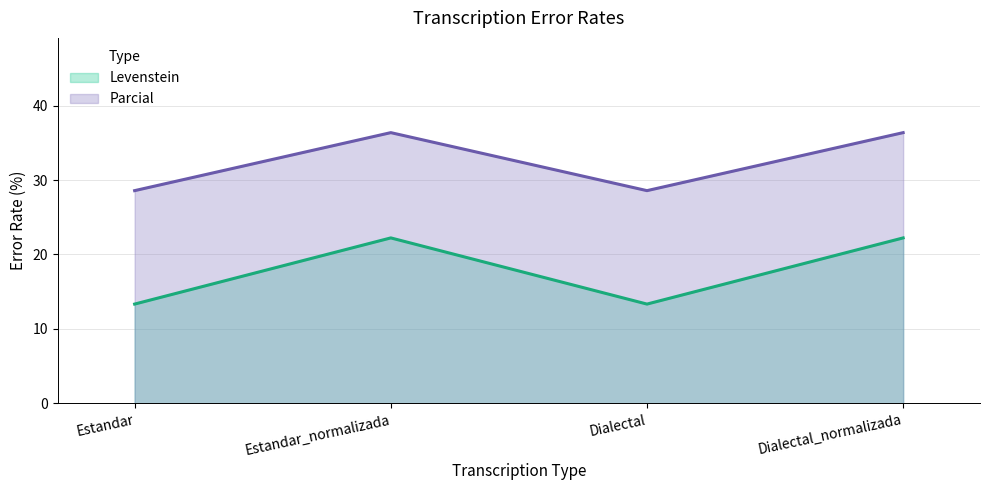

At which category is the sum across all series the highest?

Estandar_normalizada